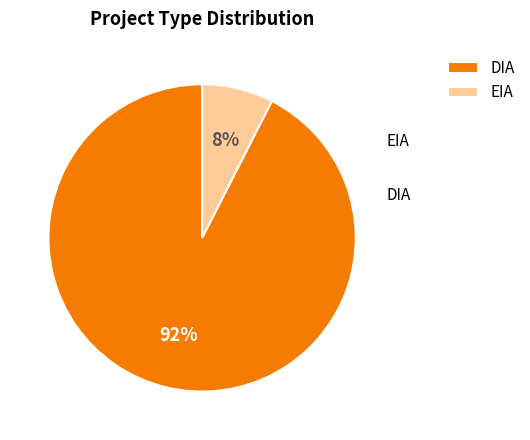

To the nearest percent, what is the average slice percentage?

50%